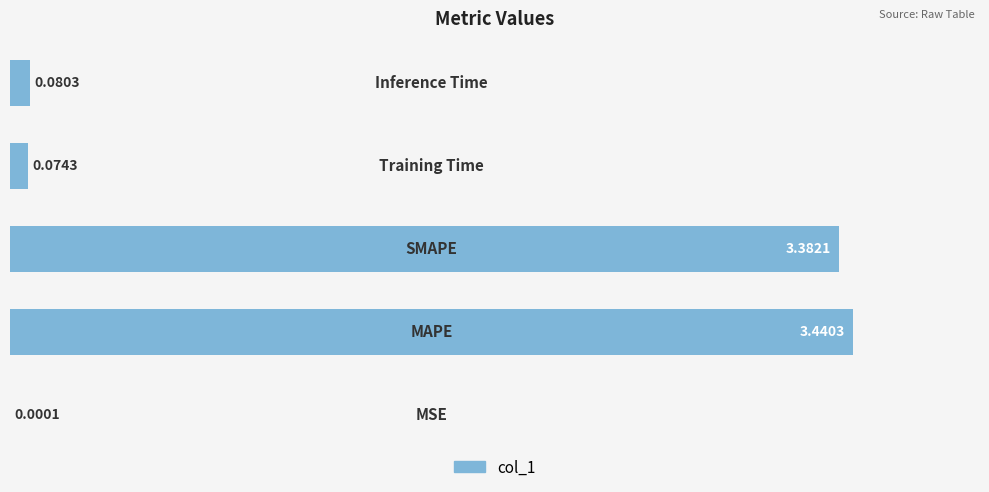

What is the sum of all values?

7.0